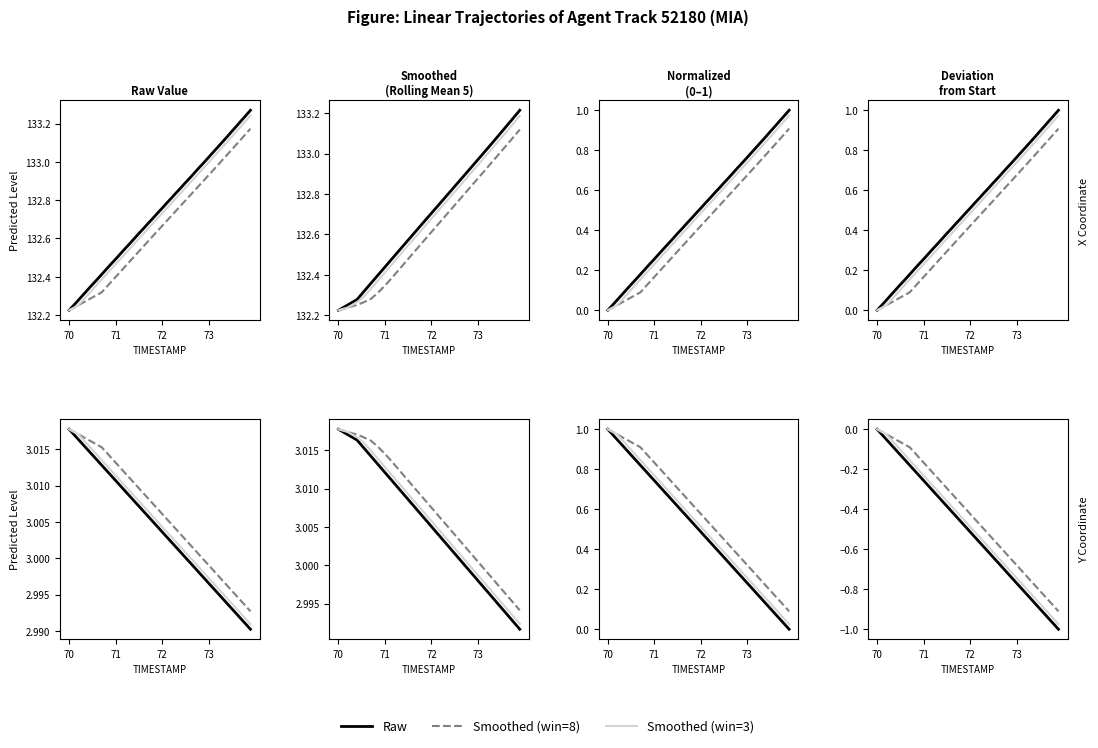

Reading left to right, transcribe all the data shown in this chart.

X: 132.2	132.3	132.3	132.3	132.3	132.4	132.4	132.4	132.4	132.5	132.5	132.5	132.5	132.6	132.6	132.6	132.7	132.7	132.7	132.7	132.8	132.8	132.8	132.8	132.9	132.9	132.9	132.9	133.0	133.0	133.0	133.1	133.1	133.1	133.1	133.2	133.2	133.2	133.2	133.3
Y: 3.0	3.0	3.0	3.0	3.0	3.0	3.0	3.0	3.0	3.0	3.0	3.0	3.0	3.0	3.0	3.0	3.0	3.0	3.0	3.0	3.0	3.0	3.0	3.0	3.0	3.0	3.0	3.0	3.0	3.0	3.0	3.0	3.0	3.0	3.0	3.0	3.0	3.0	3.0	3.0